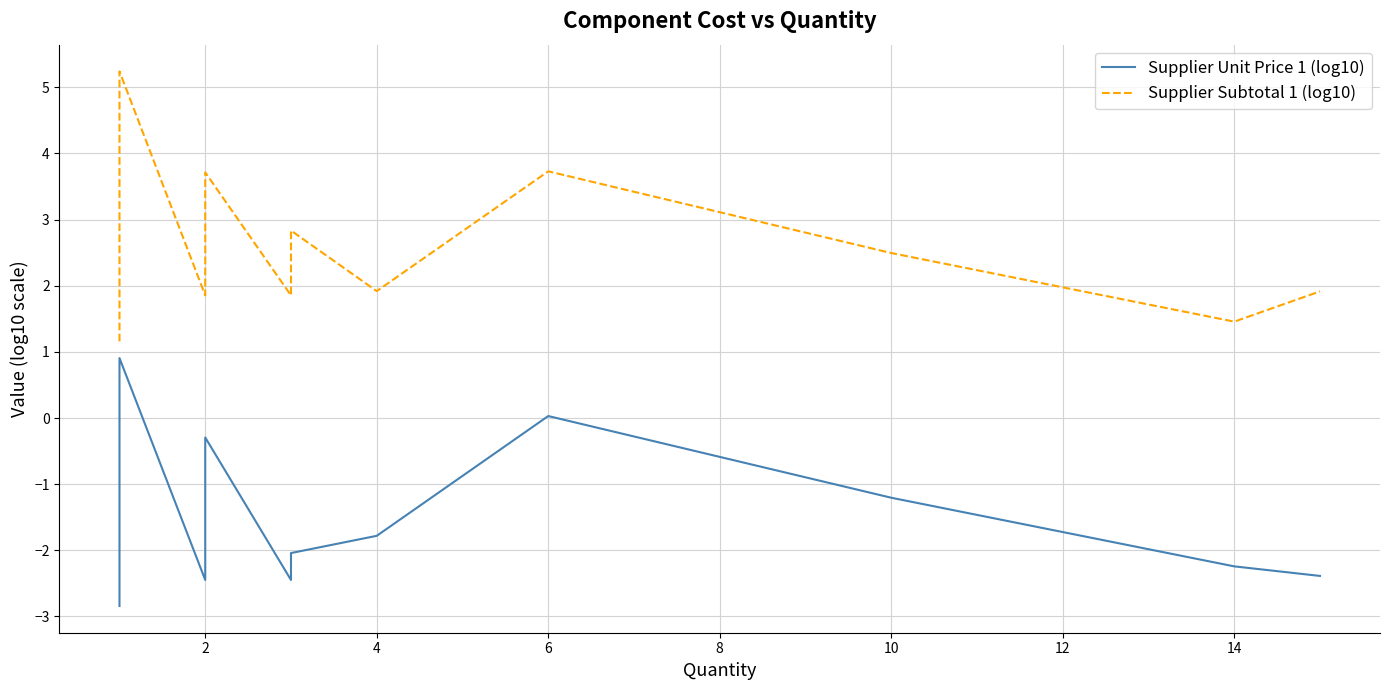

How many lines are shown in the chart?

2